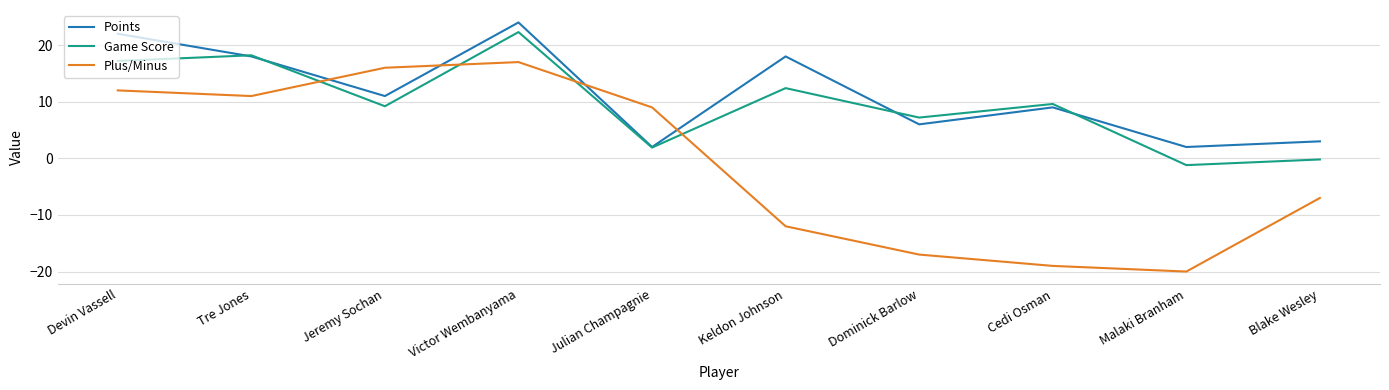

How many lines are shown in the chart?

3